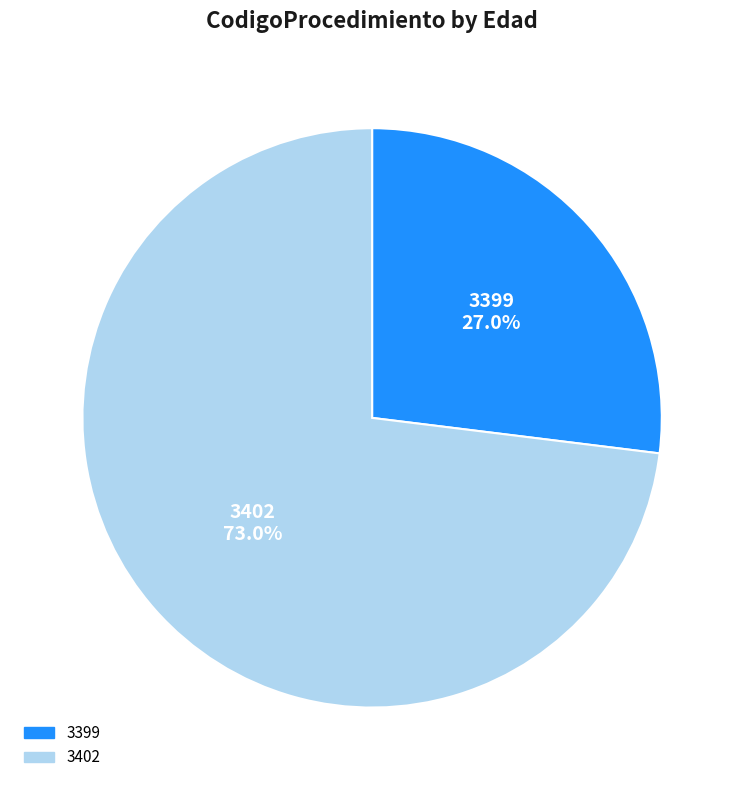

Does 3399 represent more than half of the total?

No